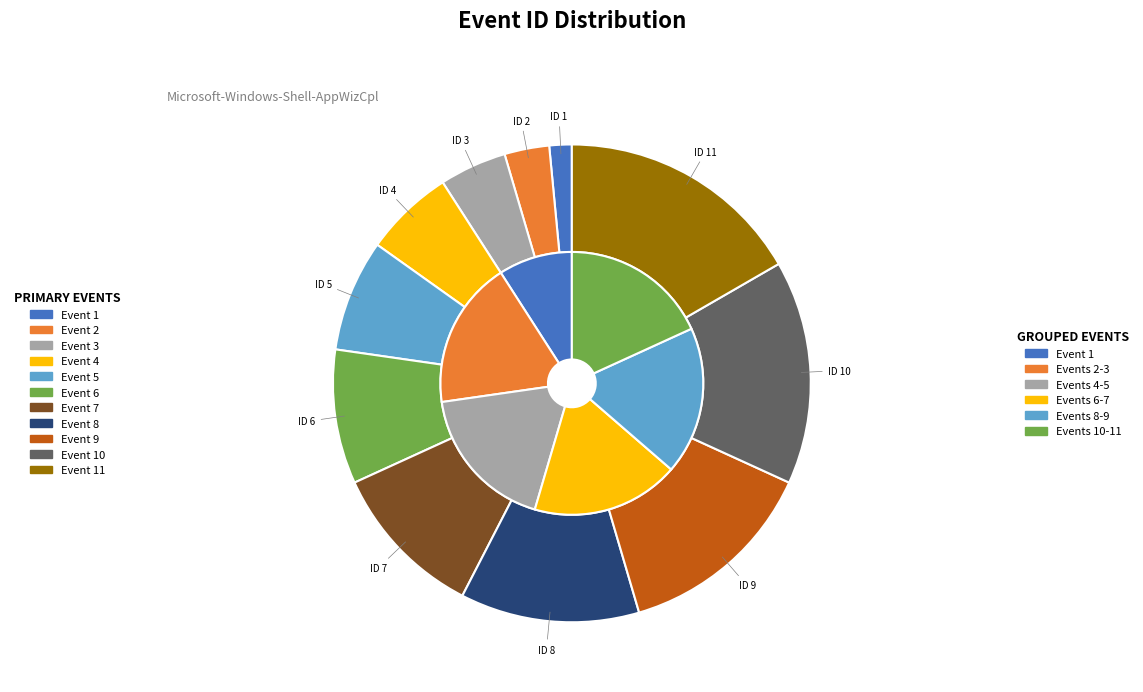

To the nearest percent, what is the average slice percentage?

9%